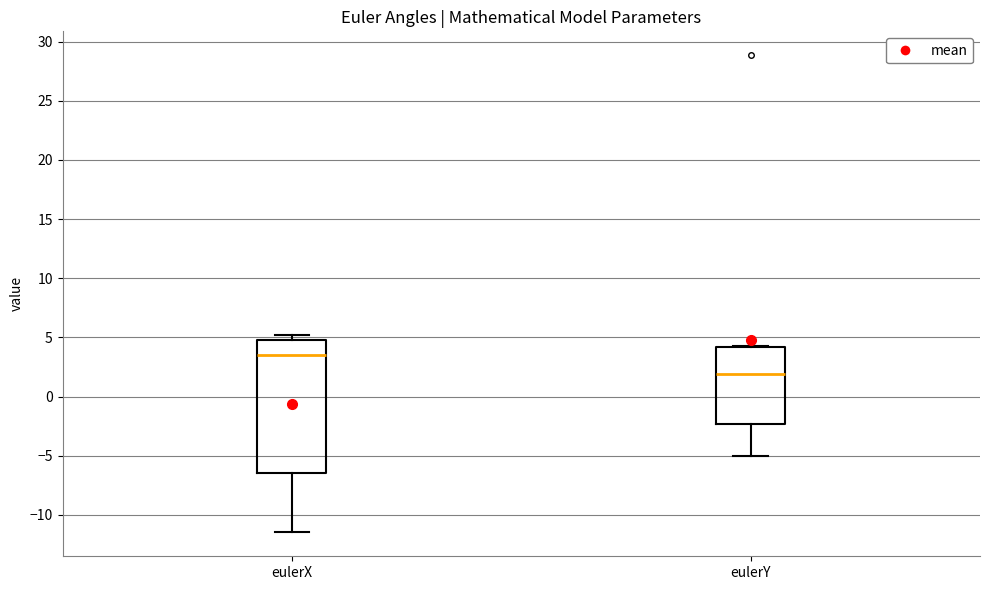

Comparing the boxes themselves (not the whiskers), which one is the tallest?

eulerX